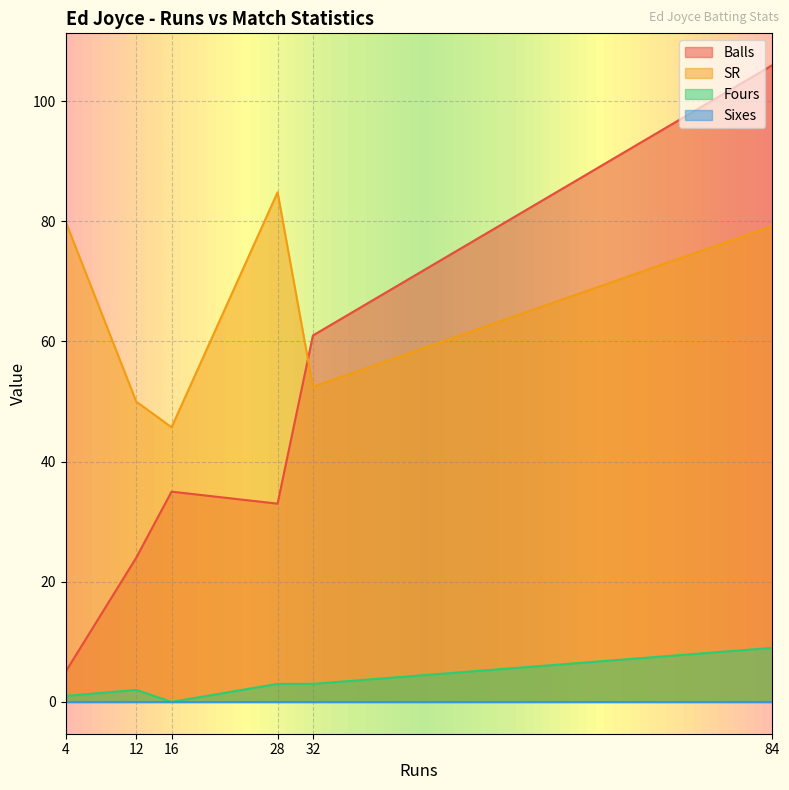

The value of Sixes at 16 is 0.0. True or false?

True